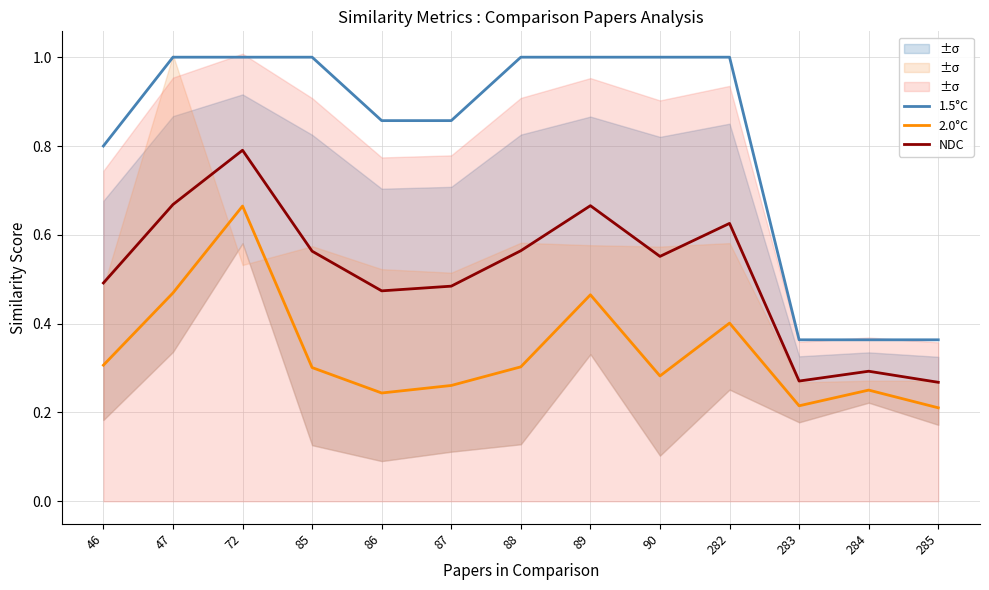

Between 90 and 285, which series saw the biggest shift?

1.5°C